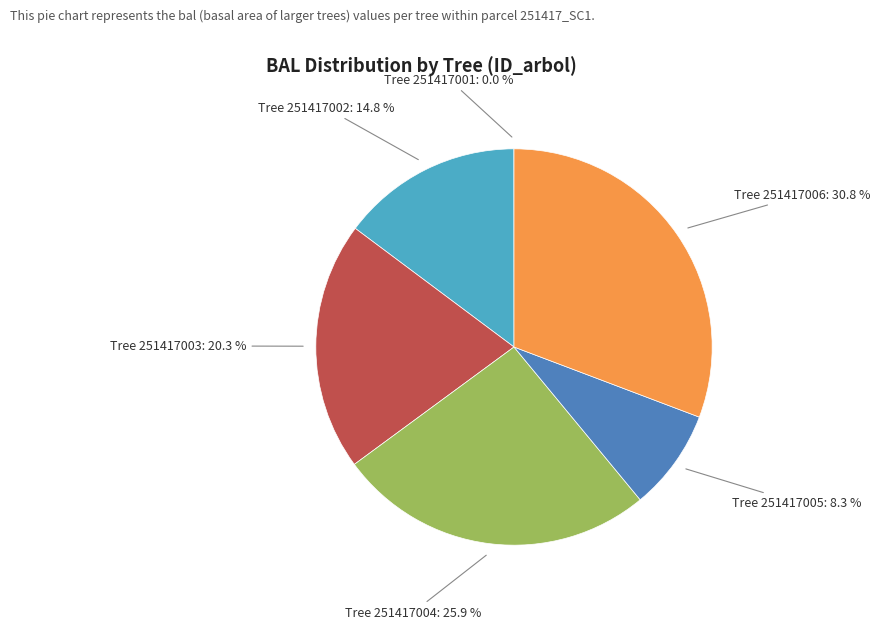

Is there a majority slice in this chart?

No